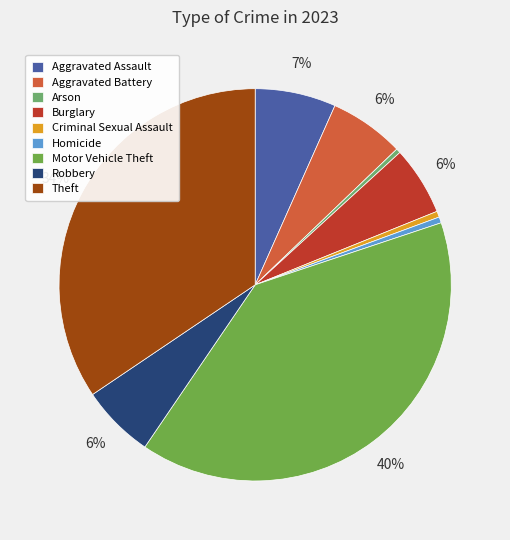

To the nearest percent, what is the average slice percentage?

11%